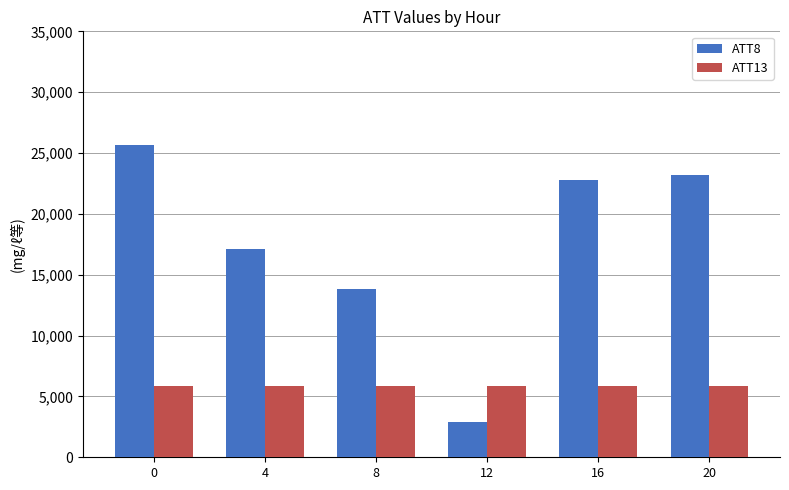

What is the average value of the ATT8 series?

17583.3